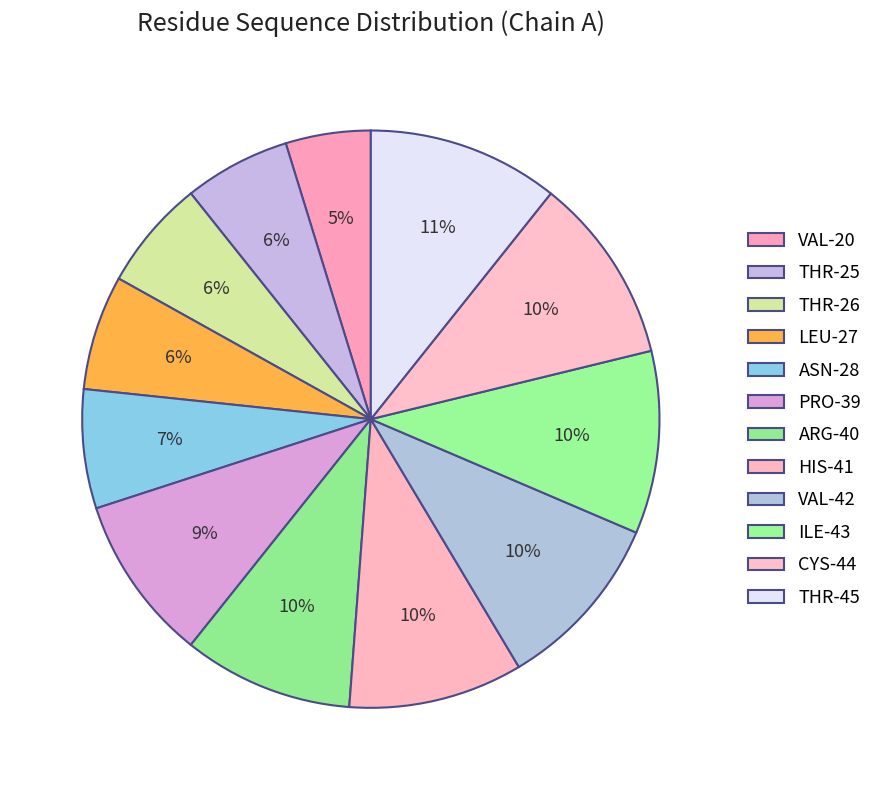

What portion of the pie excludes ASN-28?

93.3%